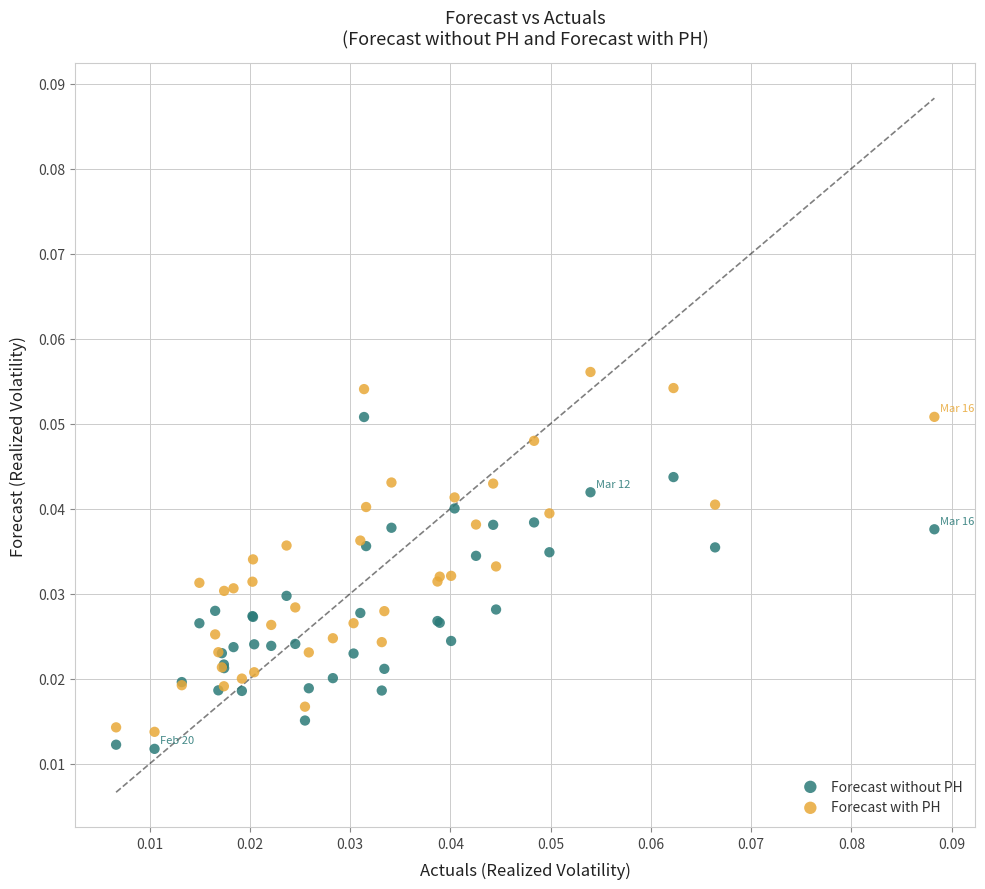

Which series reaches the maximum Y coordinate?

Forecast with PH